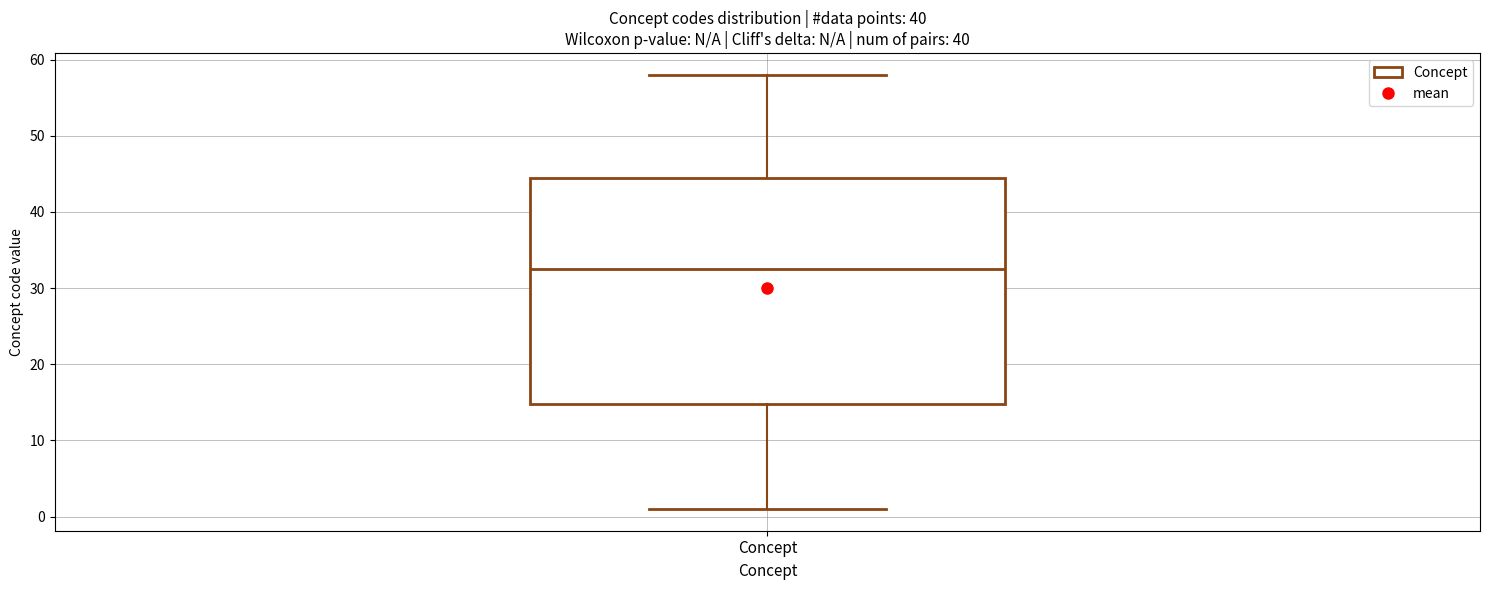

Read this box plot against the y-axis: the position of the median line, the range covered by the box, and the ends of both whiskers. The values are not printed on the chart, so give them approximately, as read against the axis.

median 33, box 15 to 45, whiskers 1 to 58